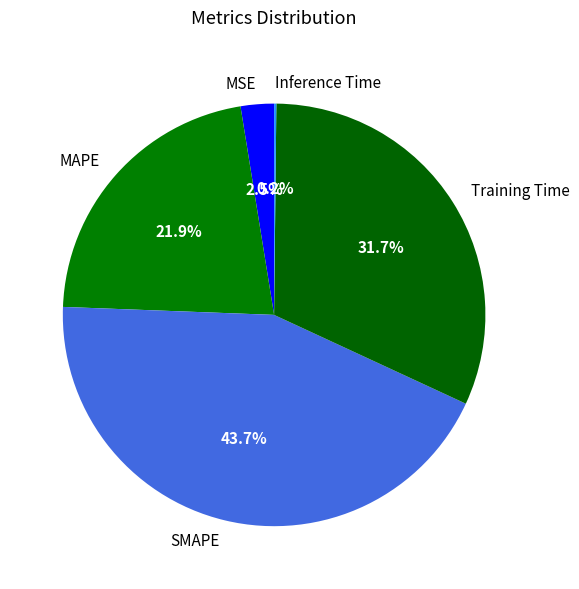

Does MSE represent more than half of the total?

No